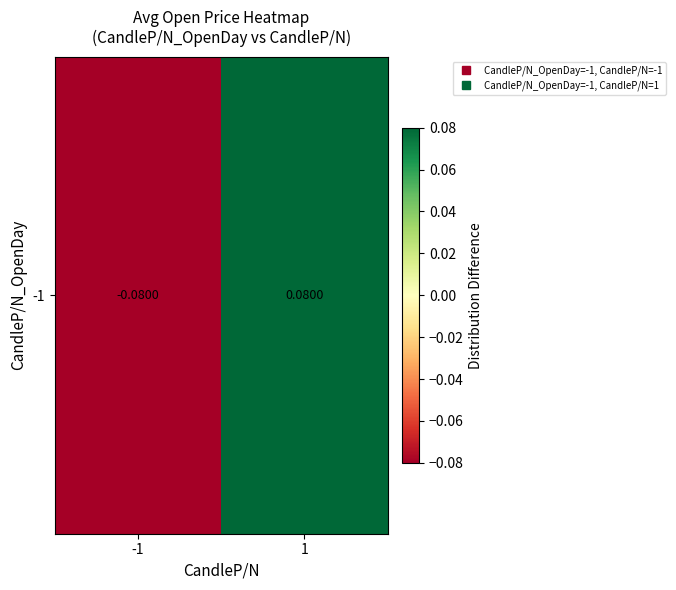

List the labels in order of value, smallest first.

-1, 1